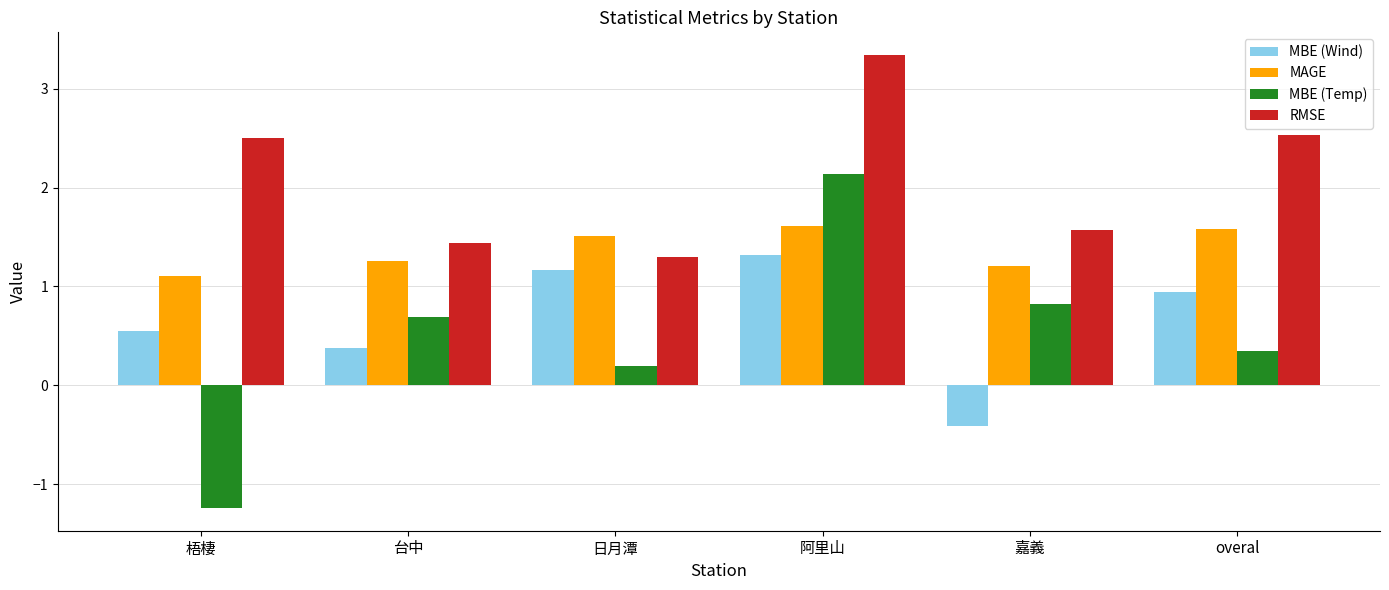

What is the difference between the MBE (Wind) values at 日月潭 and 嘉義?

1.6